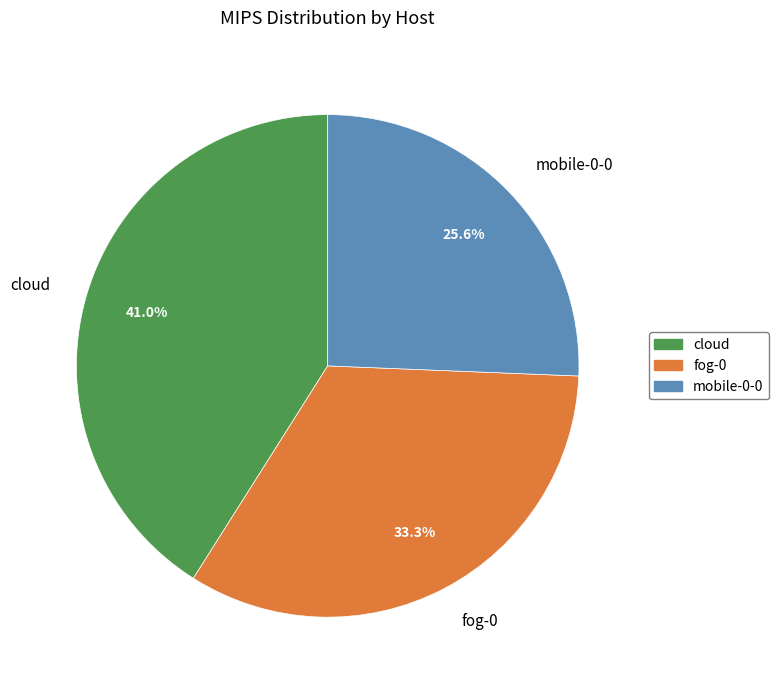

Approximately how many times larger is the value at mobile-0-0 compared to fog-0?

0.8